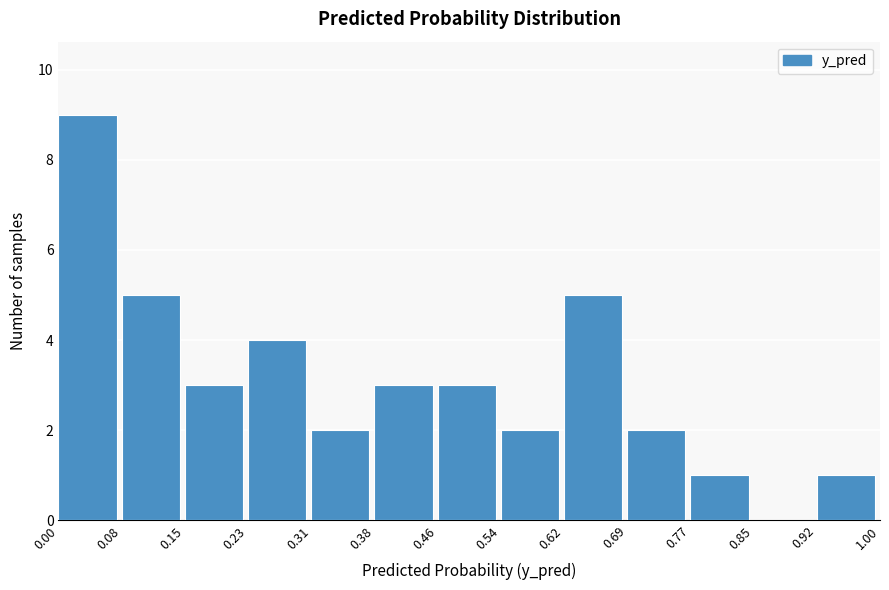

Over which range of the x-axis is the bar tallest?

0.00 to 0.08